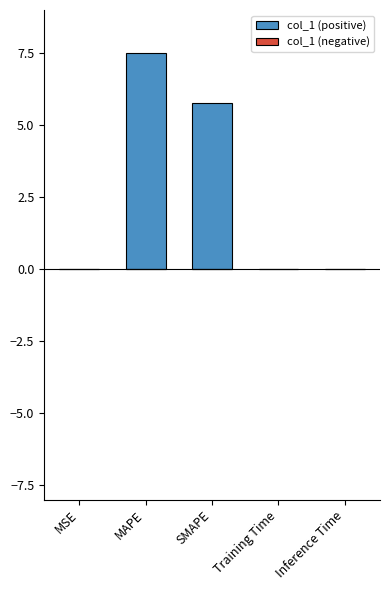

Does the chart contain stacked bars?

No